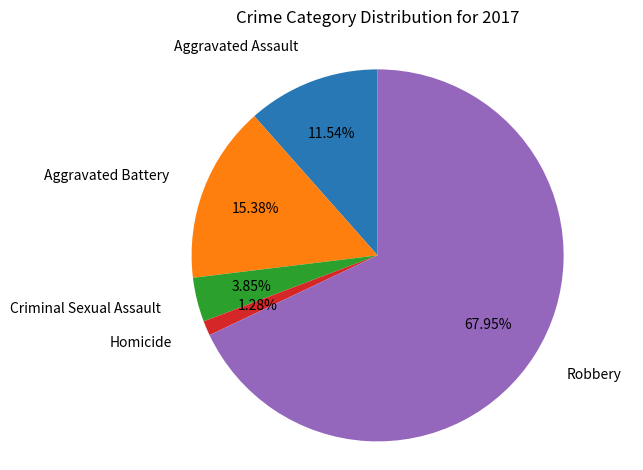

Does any single category account for the majority?

Yes